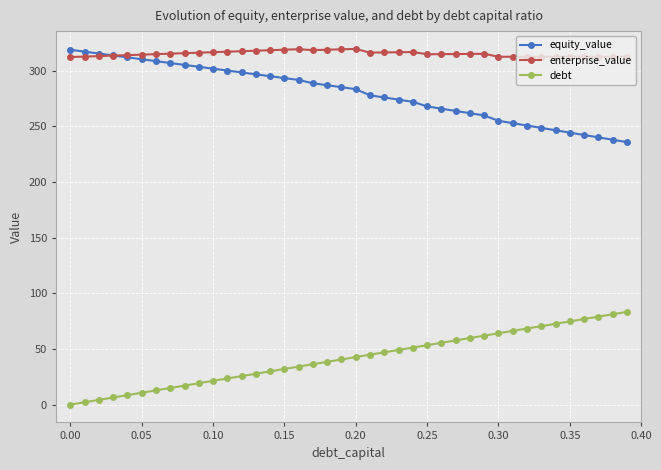

True or false: debt and enterprise_value cross at least once.

False